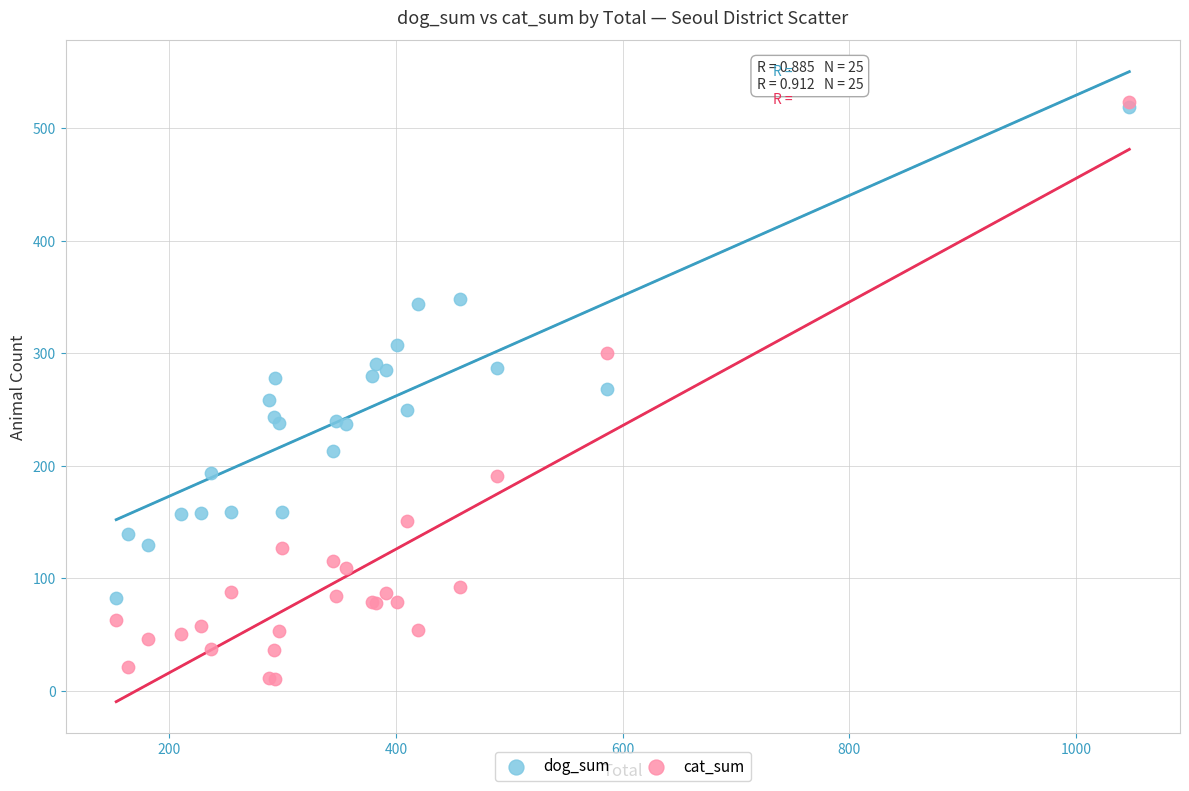

Which series contains the lowest Y value?

cat_sum